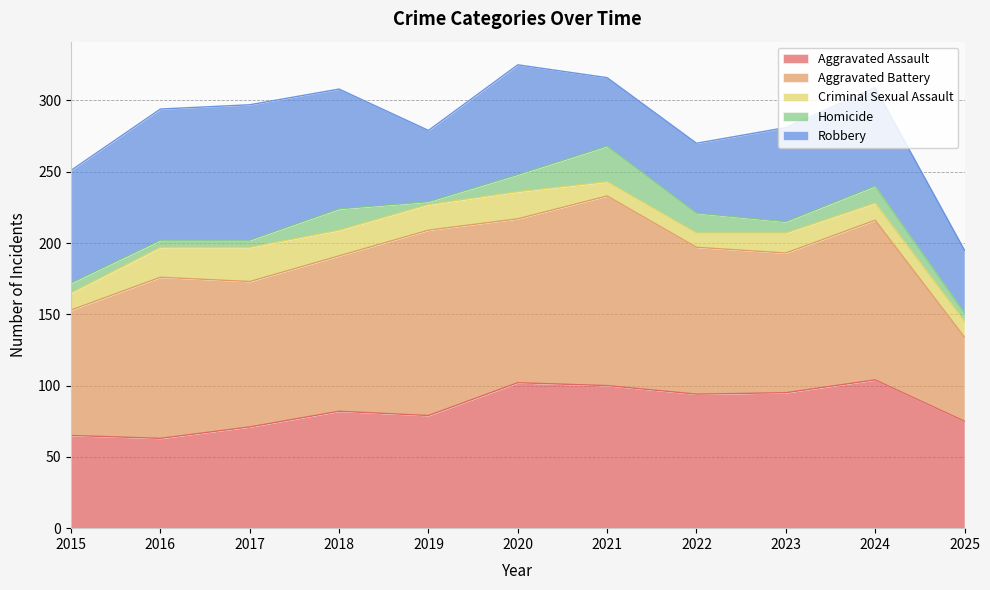

What is the difference between the Robbery values at 2023 and 2019?

16